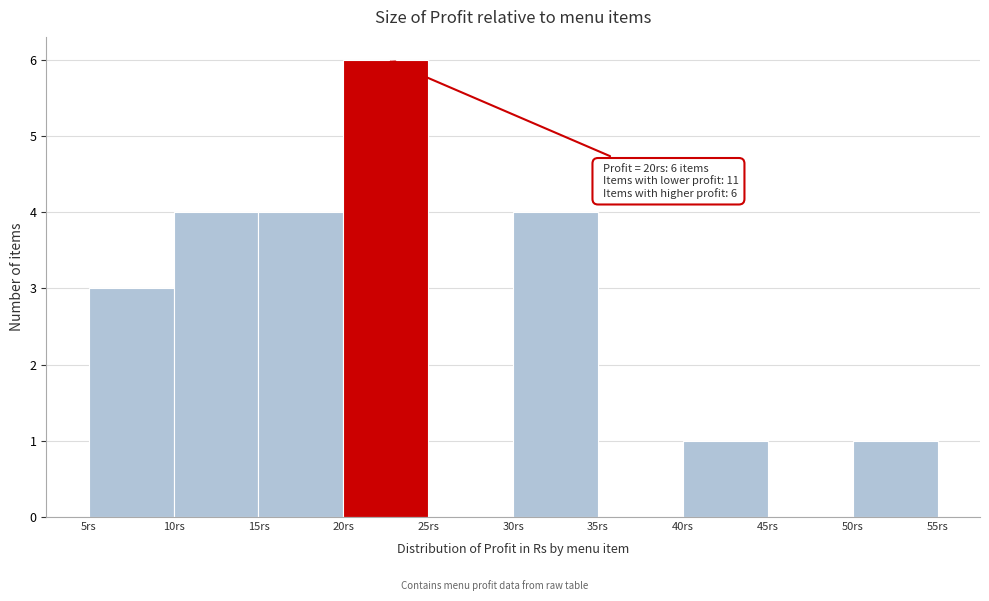

Which range on the x-axis has the tallest bar?

20 to 25